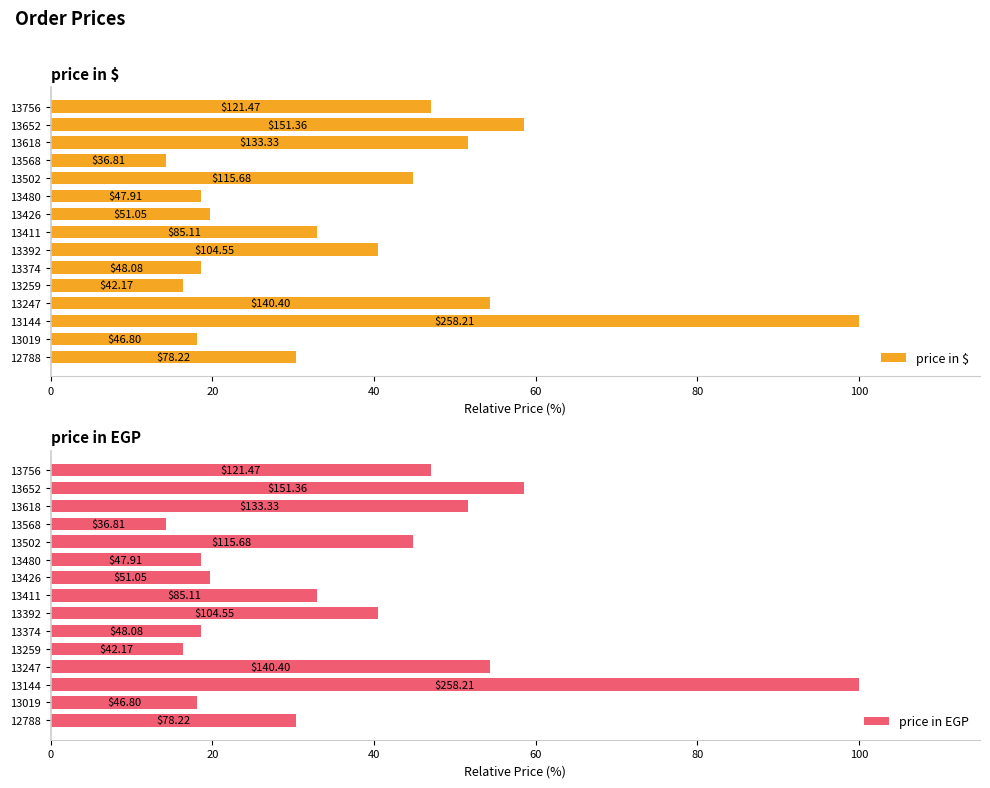

How many distinct data groups are displayed?

2